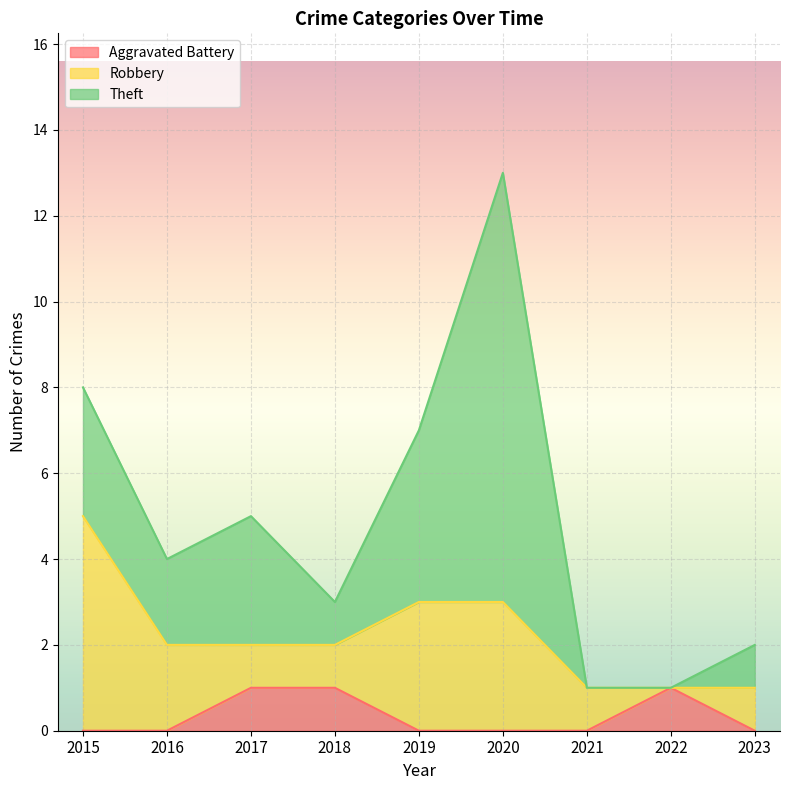

At which category is the sum across all series the highest?

2020